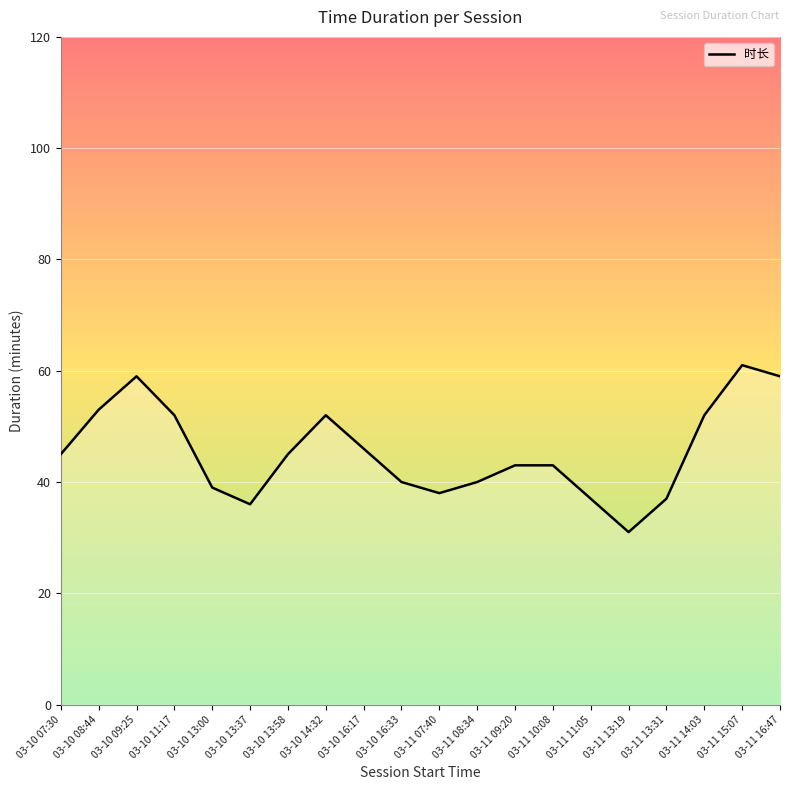

Is it true that the value at 03-10 13:37 is 9?

False